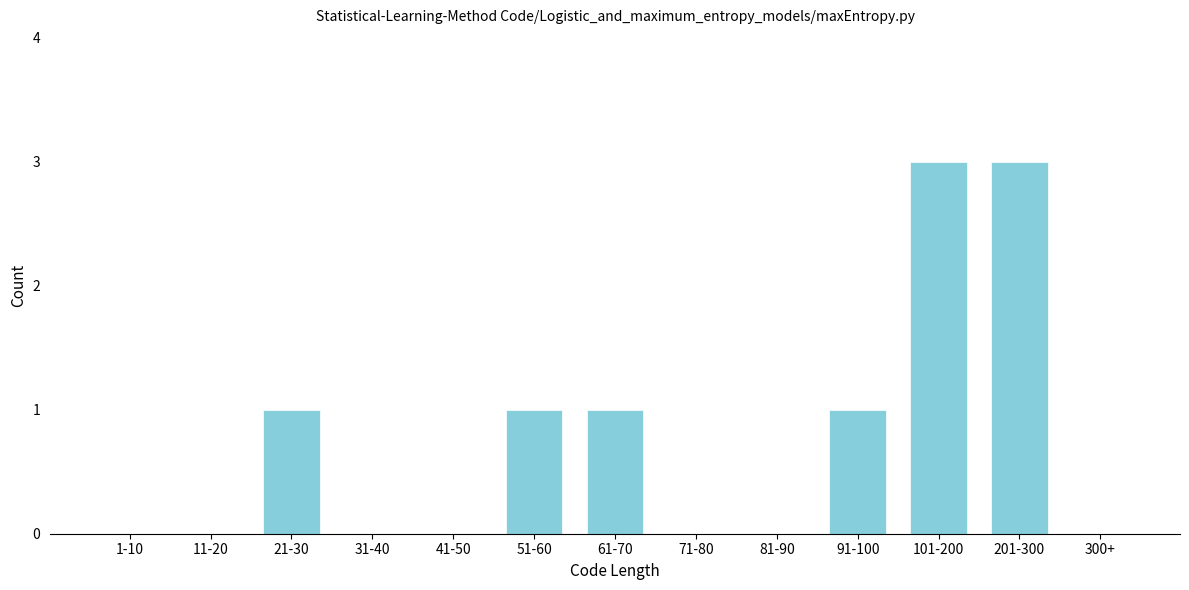

Reading left to right, transcribe all the data shown in this chart.

1-10=0	11-20=0	21-30=1	31-40=0	41-50=0	51-60=1	61-70=1	71-80=0	81-90=0	91-100=1	101-200=3	201-300=3	300+=0